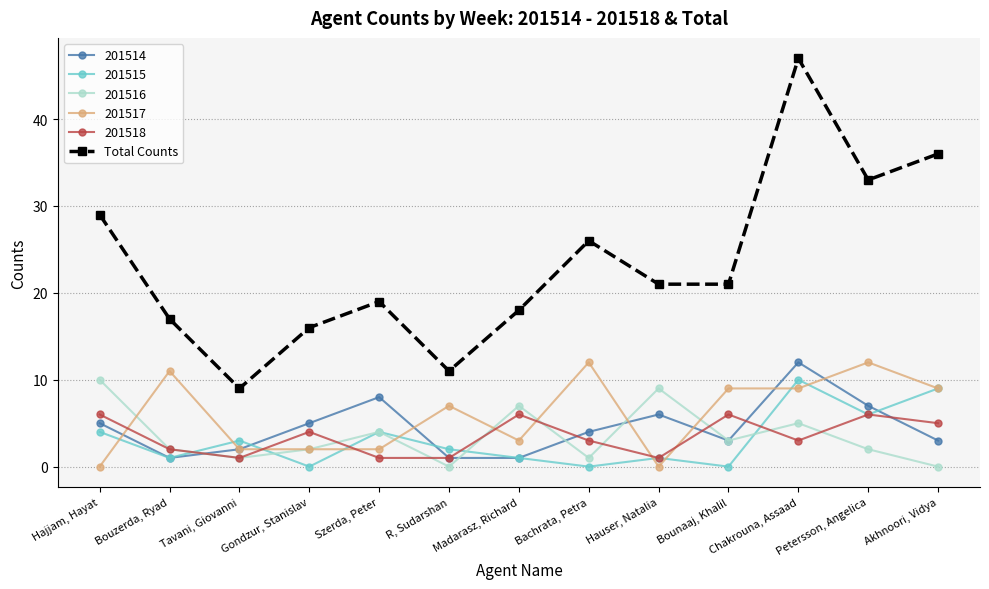

Count the number of data series in this chart.

6